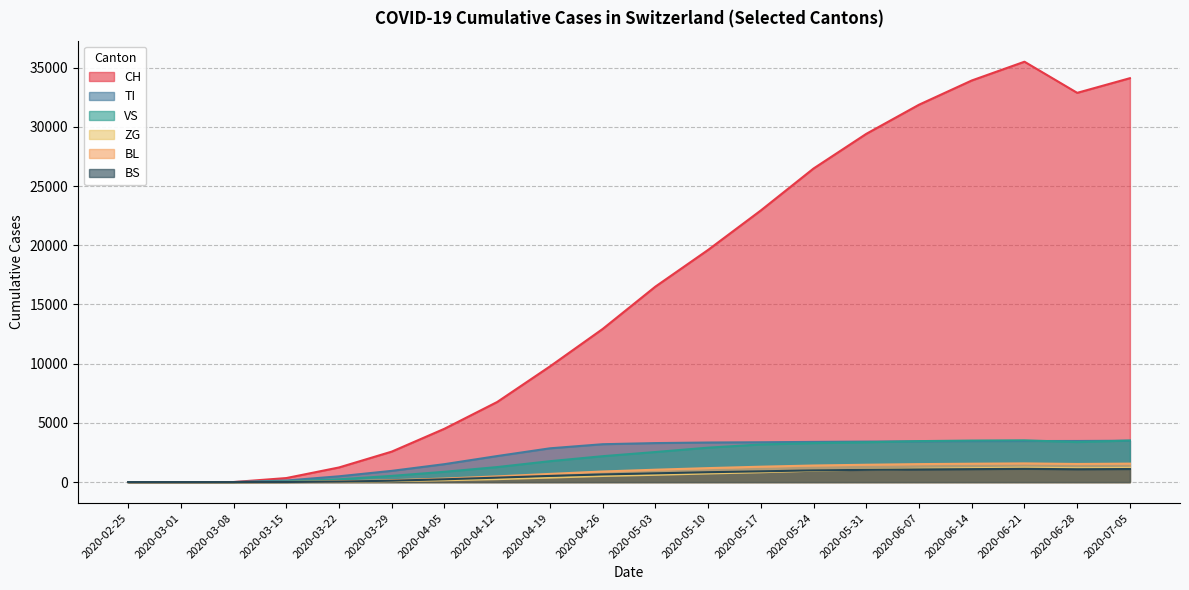

Where is VS nearest to the value 1762?

2020-04-19